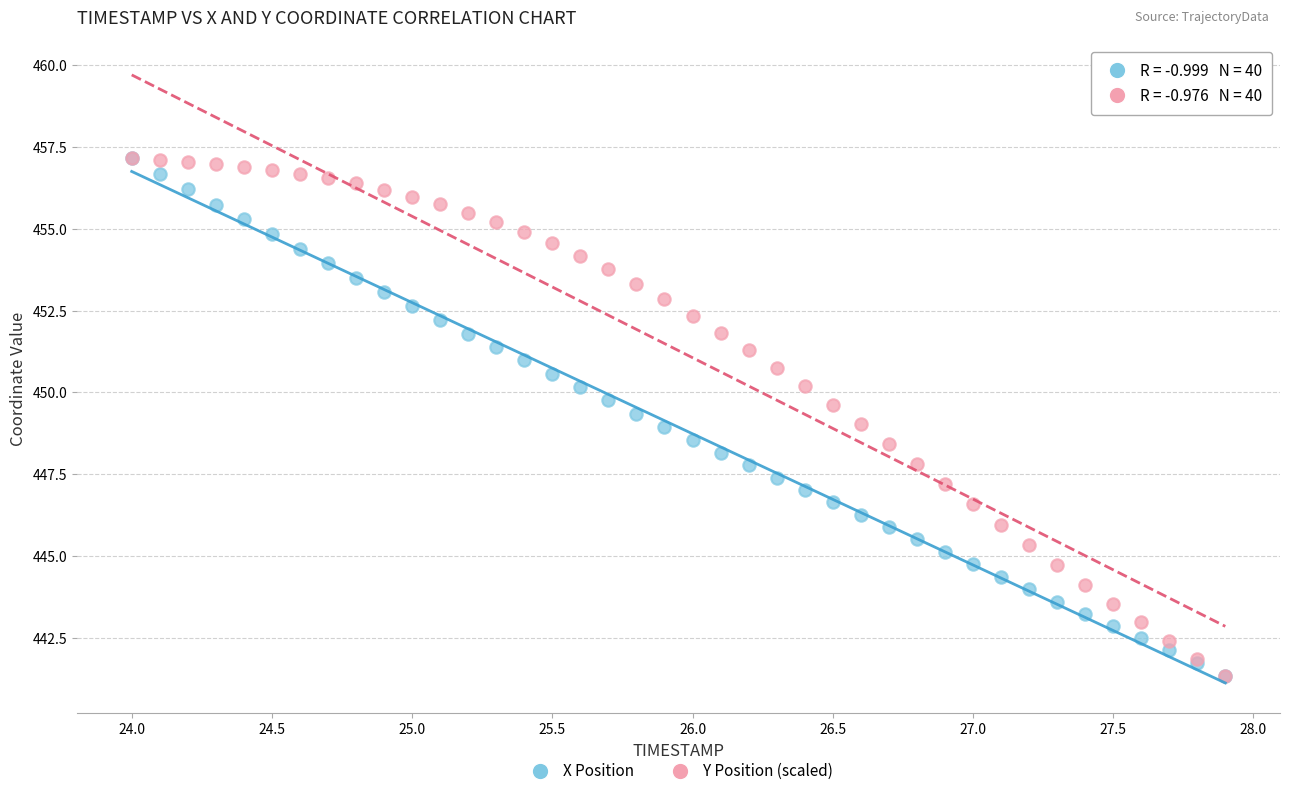

What are all the series names shown in the legend?

X Position, Y Position (scaled)